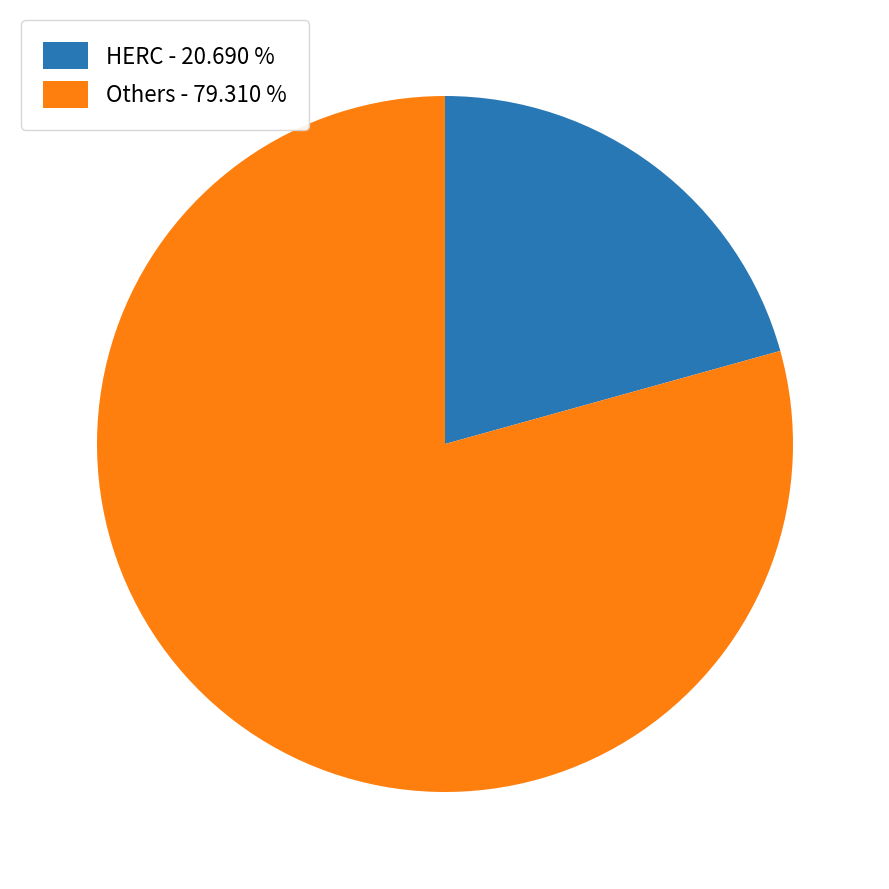

Is the sum of Others - 79.310 % and HERC - 20.690 % greater than half?

Yes